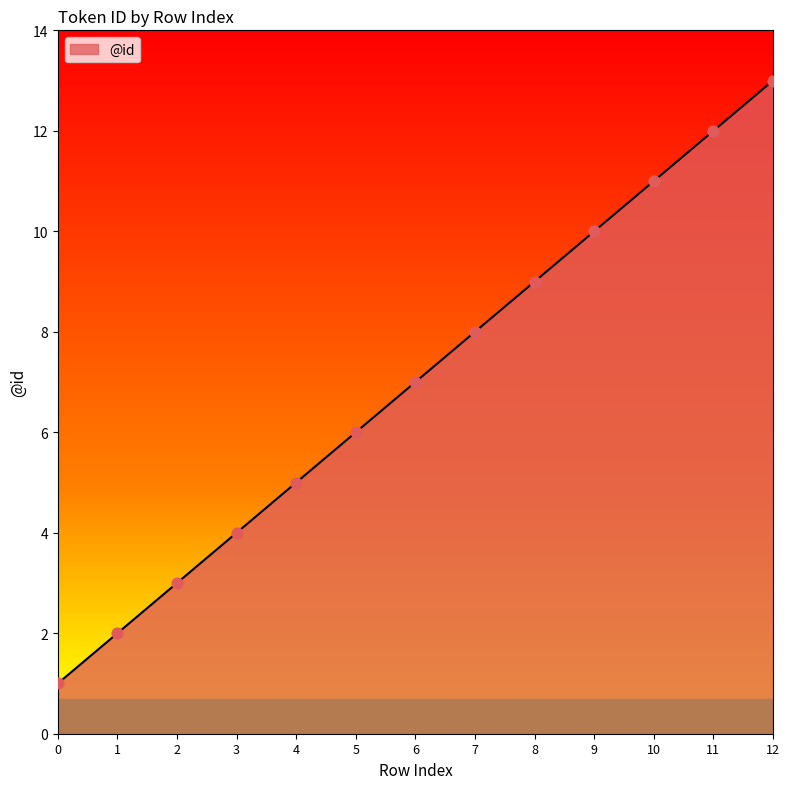

Between 6 and 1, which is larger?

6